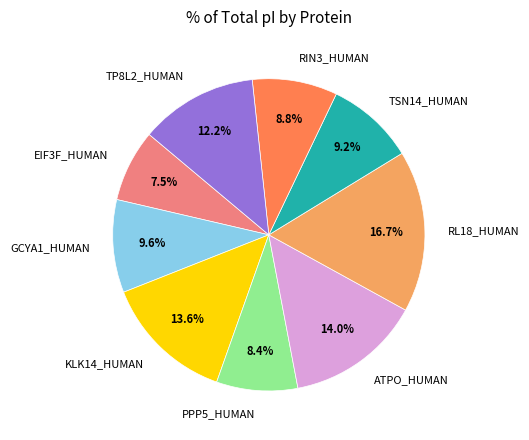

Which slice is the smallest?

EIF3F_HUMAN